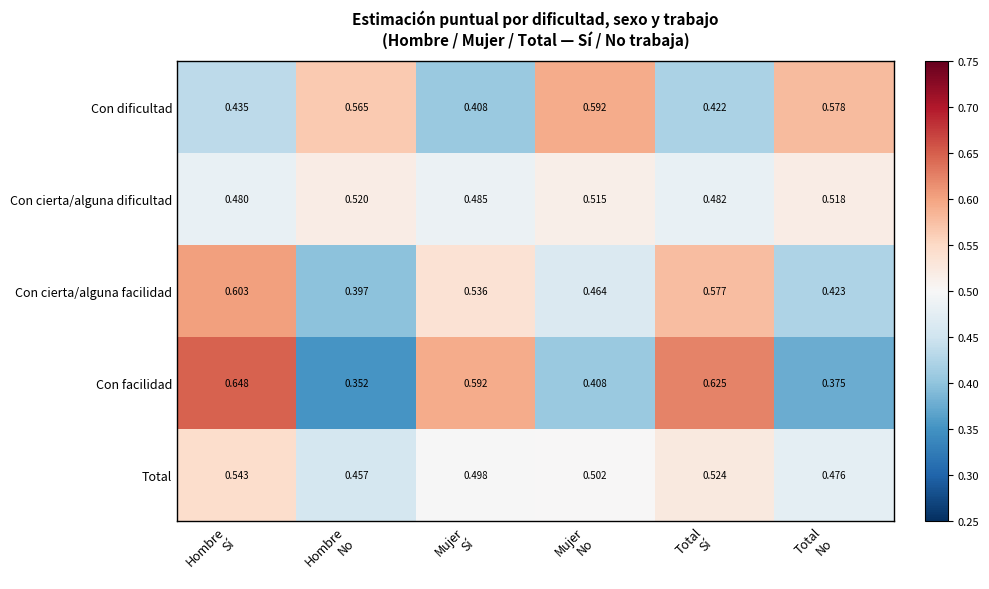

Which series has the widest spread of values?

Con facilidad